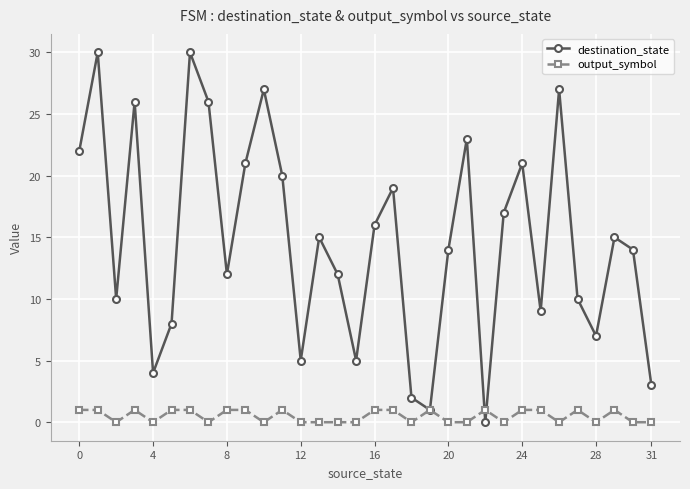

How many categories are shown in the chart?

32